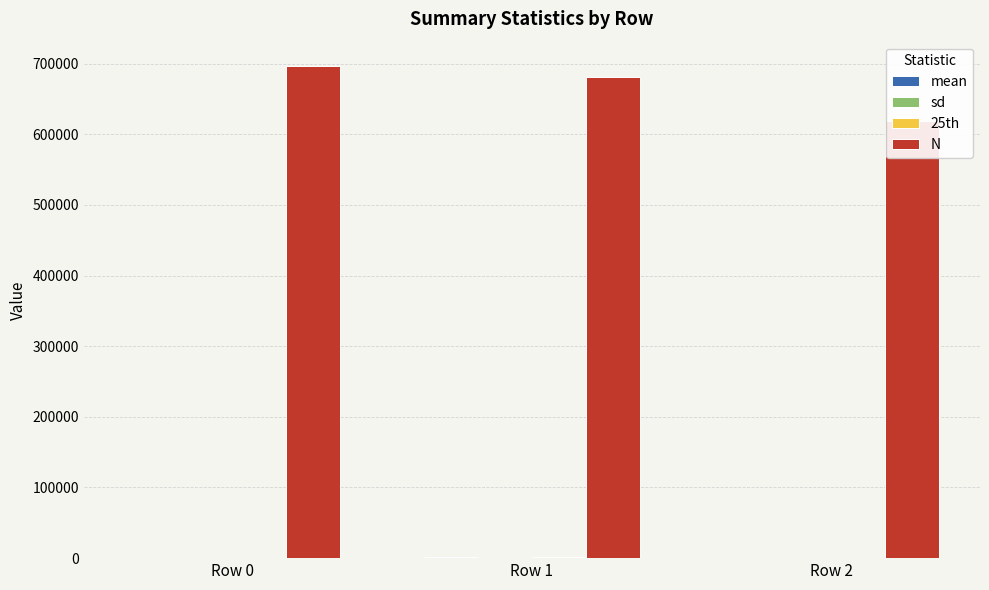

What is the sum of all N values?

1996551.0